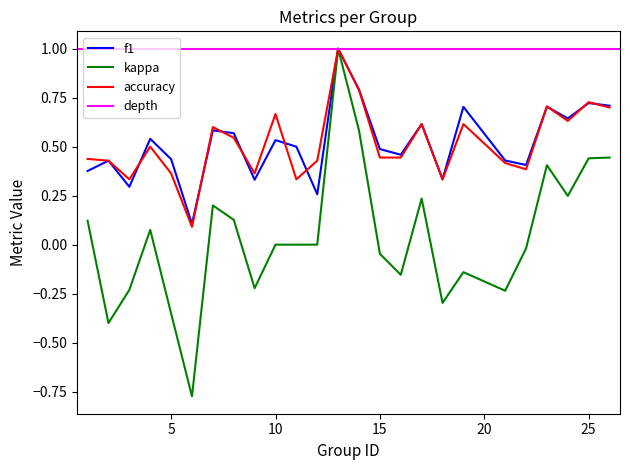

Is it true that kappa equals 0.6 at 23?

False